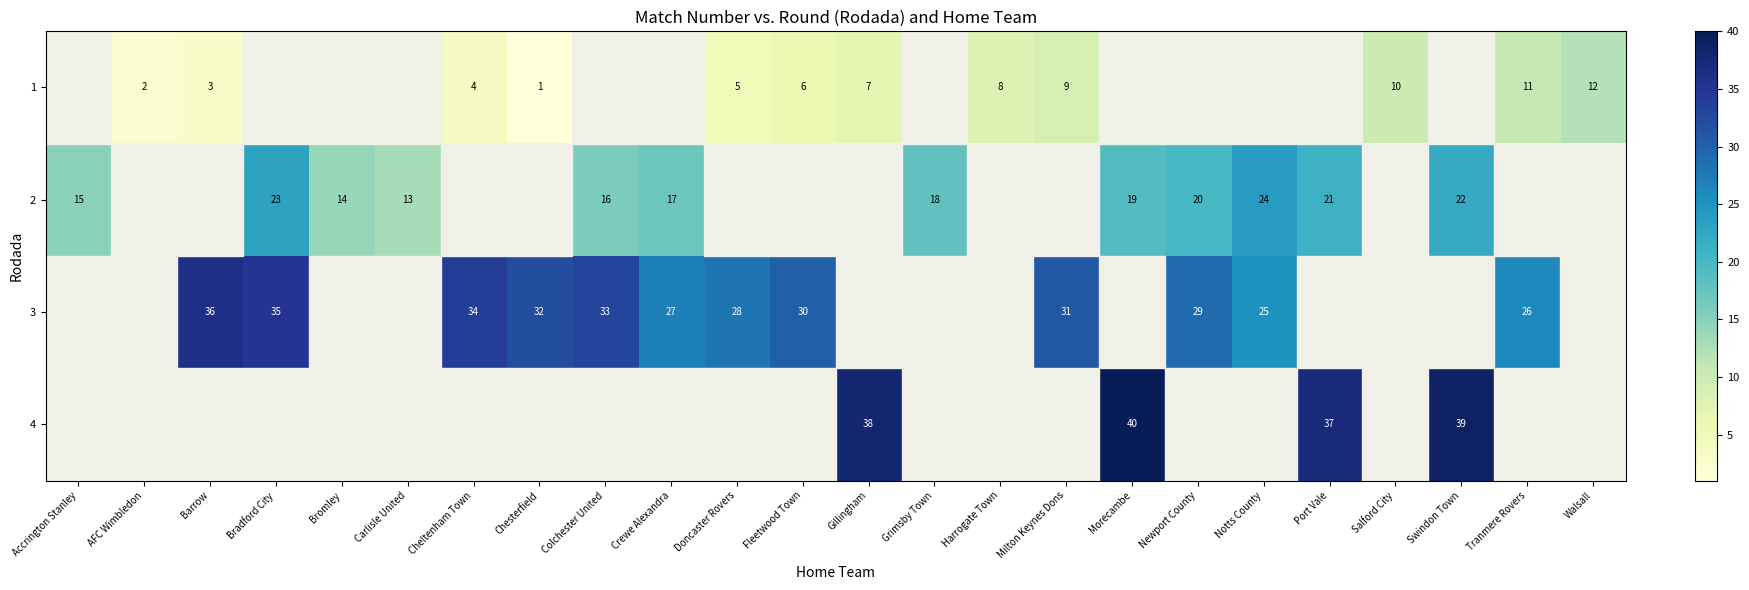

The value of 1 at Tranmere Rovers is 11. True or false?

True